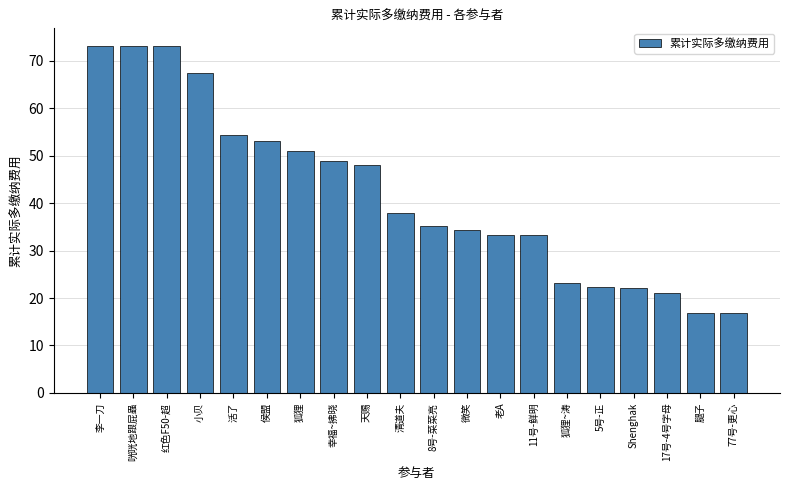

What is the minimum value shown in the chart?

16.8